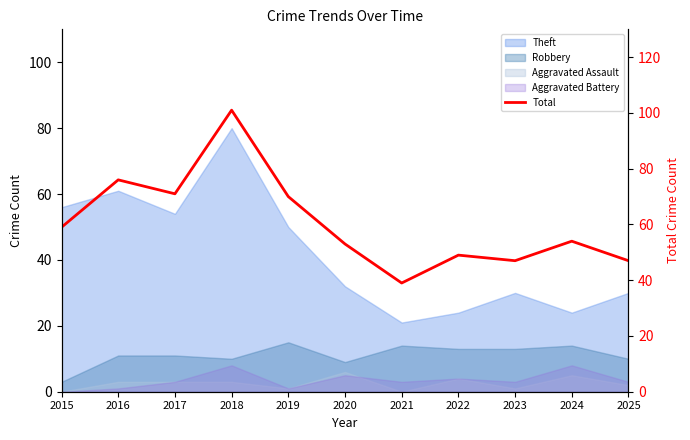

List the labels in order of value, smallest first.

2021, 2023, 2025, 2022, 2020, 2024, 2015, 2019, 2017, 2016, 2018